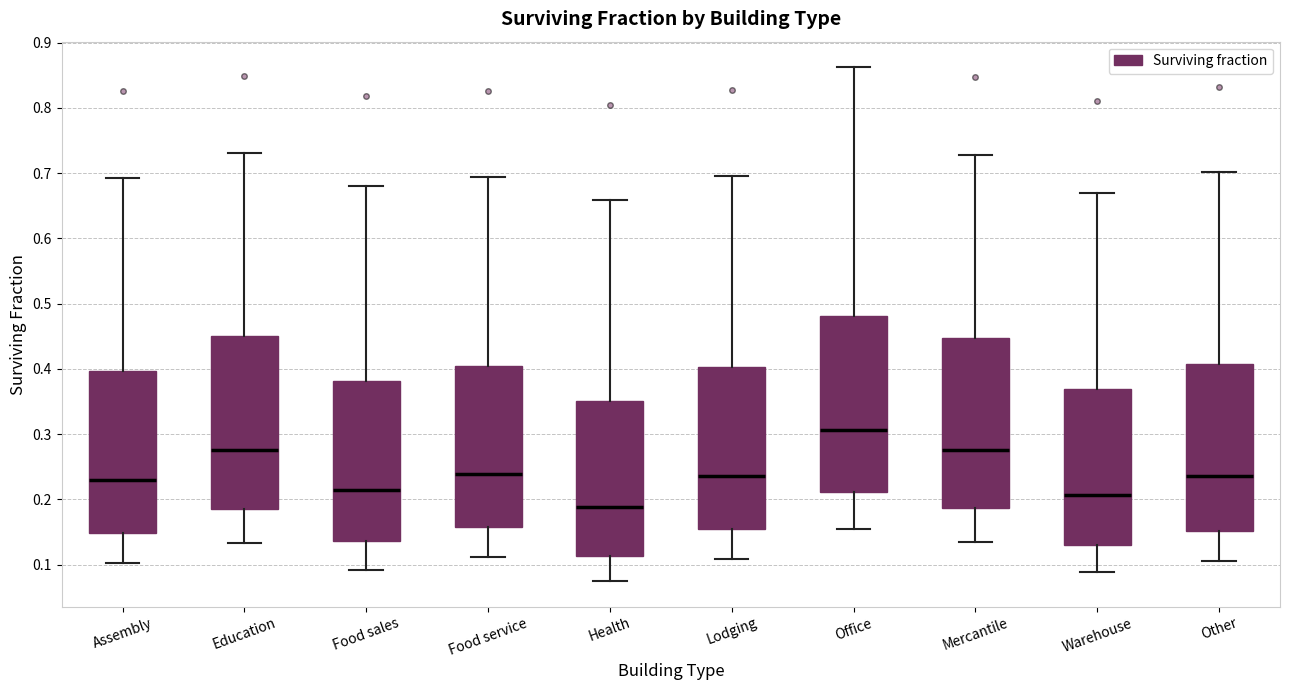

Where is the lower edge of the box for Lodging on the y-axis? The values are not printed on the chart, so give them approximately, as read against the axis.

0.15